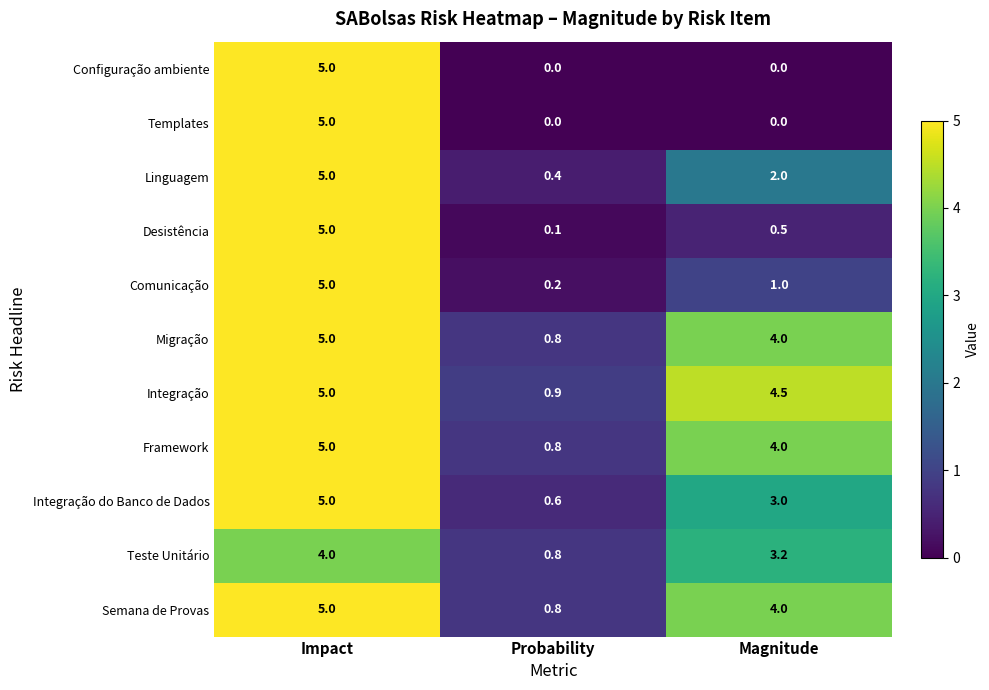

The value of Integração do Banco de Dados at Probability is 0.6. True or false?

True